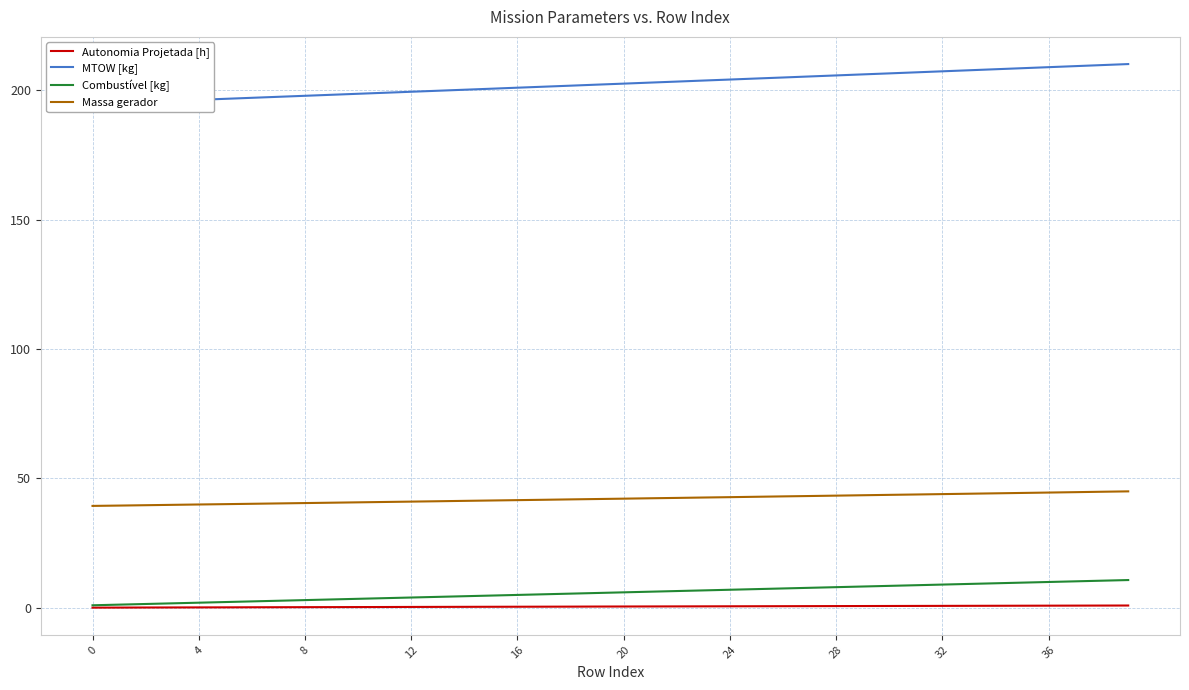

True or false: Combustível [kg] and Massa gerador cross at least once.

False